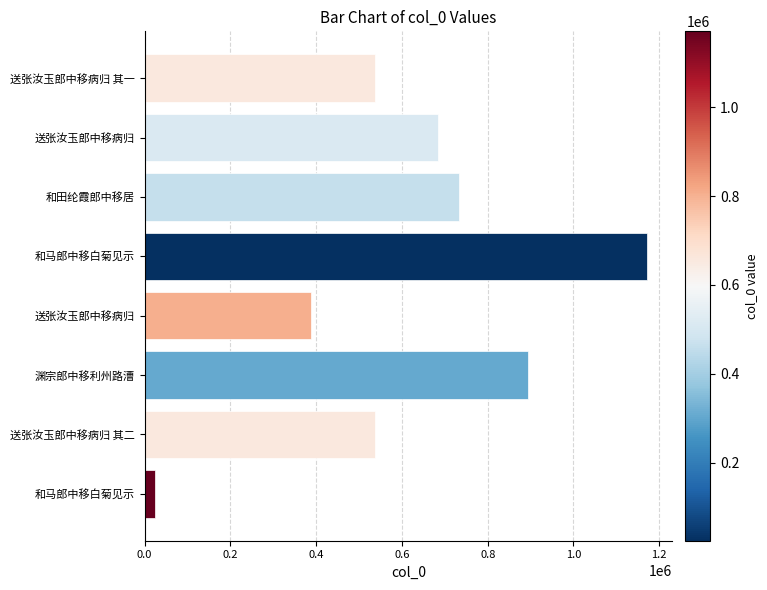

What is the smallest value displayed?

24268